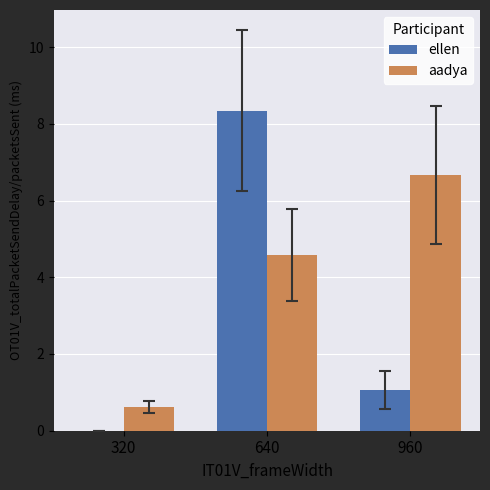

Which series changed the most between 320 and 640?

ellen